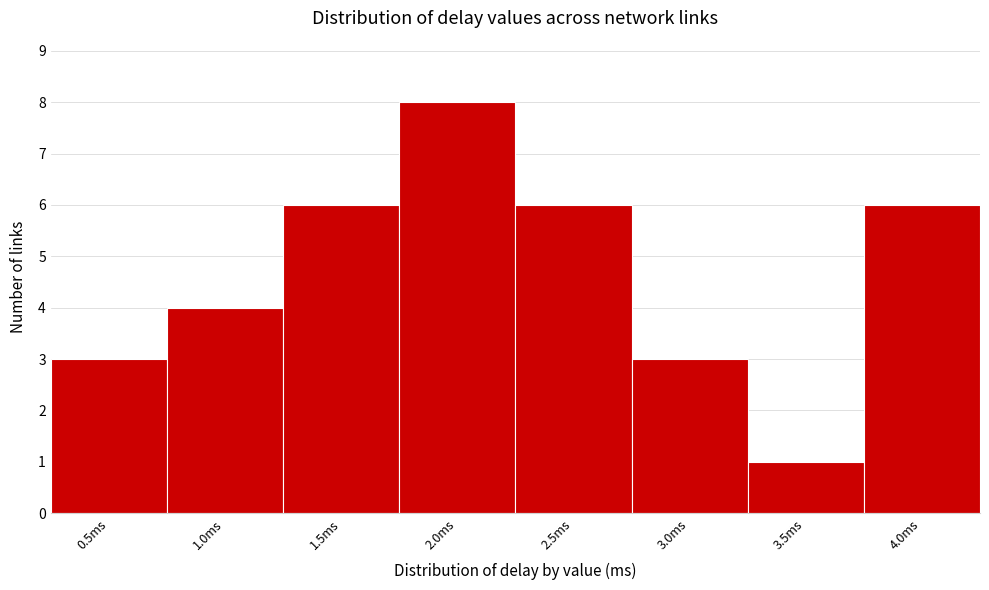

Reading left to right, extract all data points from this chart.

0.5ms=3	1.0ms=4	1.5ms=6	2.0ms=8	2.5ms=6	3.0ms=3	3.5ms=1	4.0ms=6